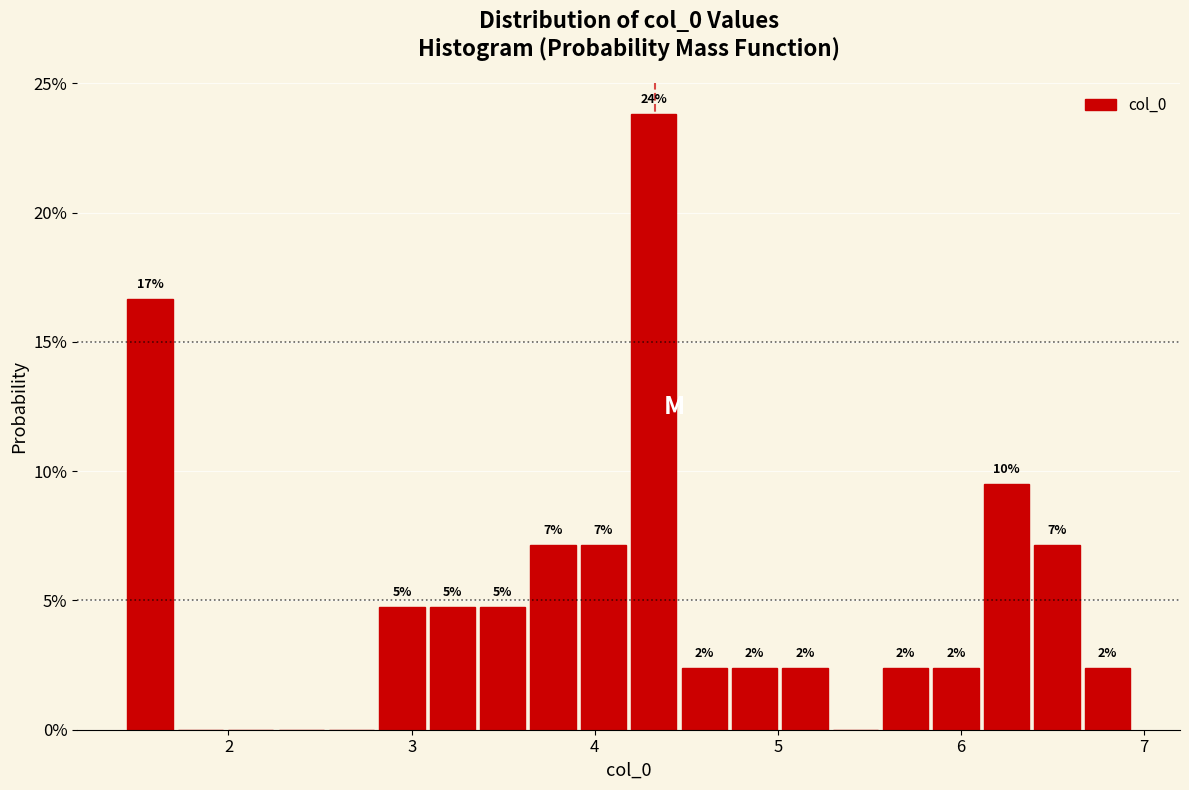

Around what value on the x-axis is the tallest bar? Give the approximate position of its centre, as read against the axis.

4.3